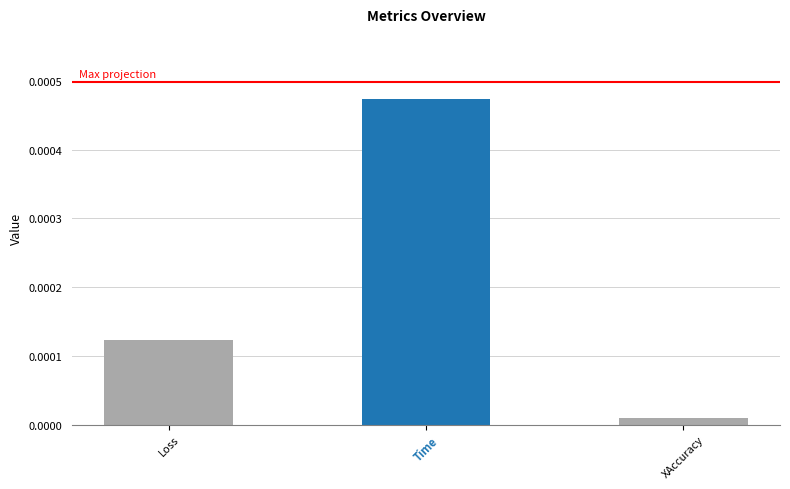

At which label is the value closest to 0?

XAccuracy